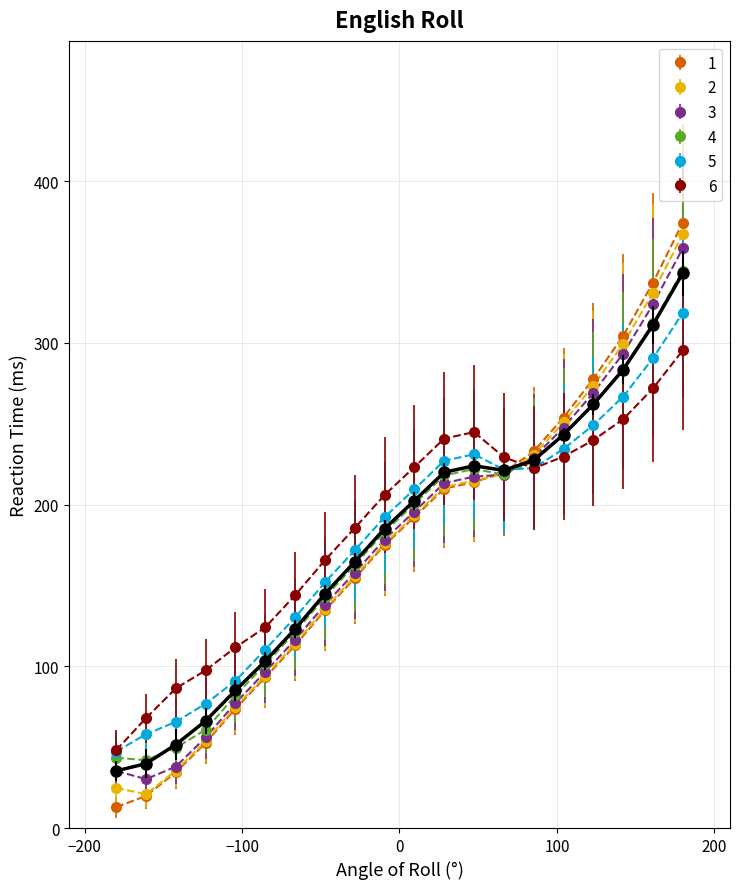

What is the minimum value shown in the chart?

12.9